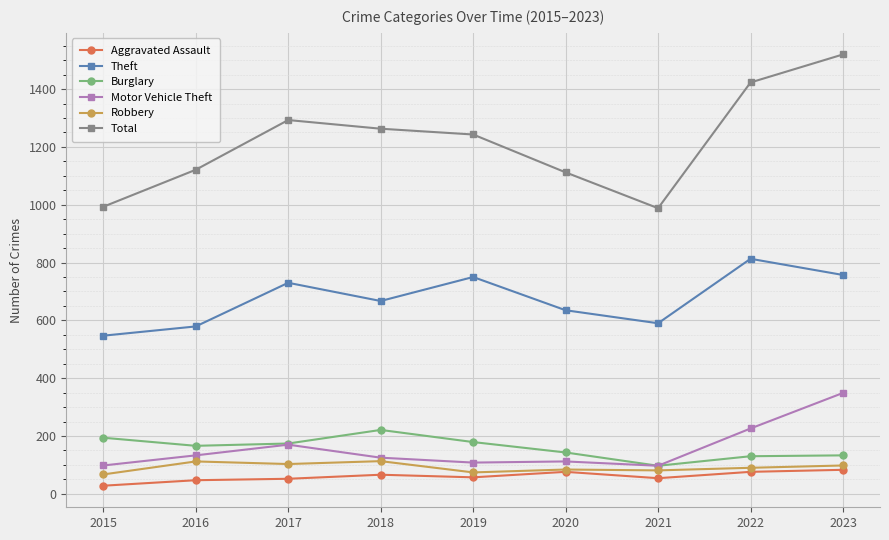

How many values in the Total series are below 1243?

4